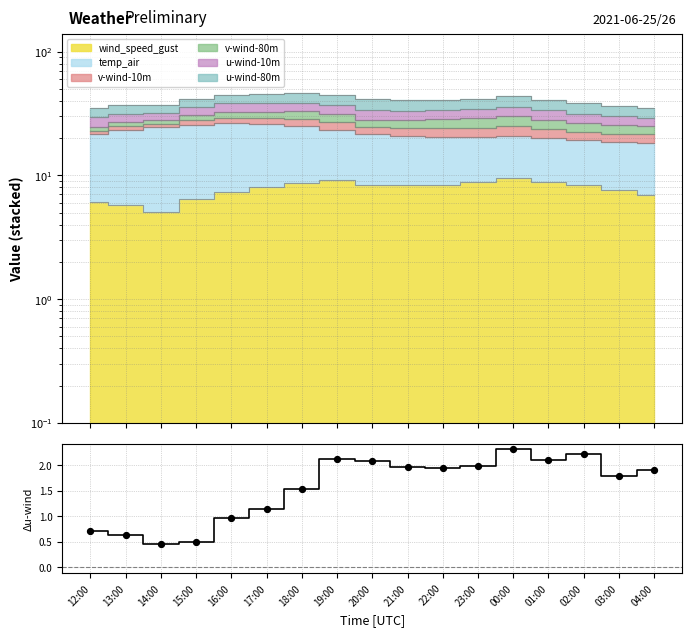

What is the ratio of the value at 00:00 to the value at 20:00?

1.1